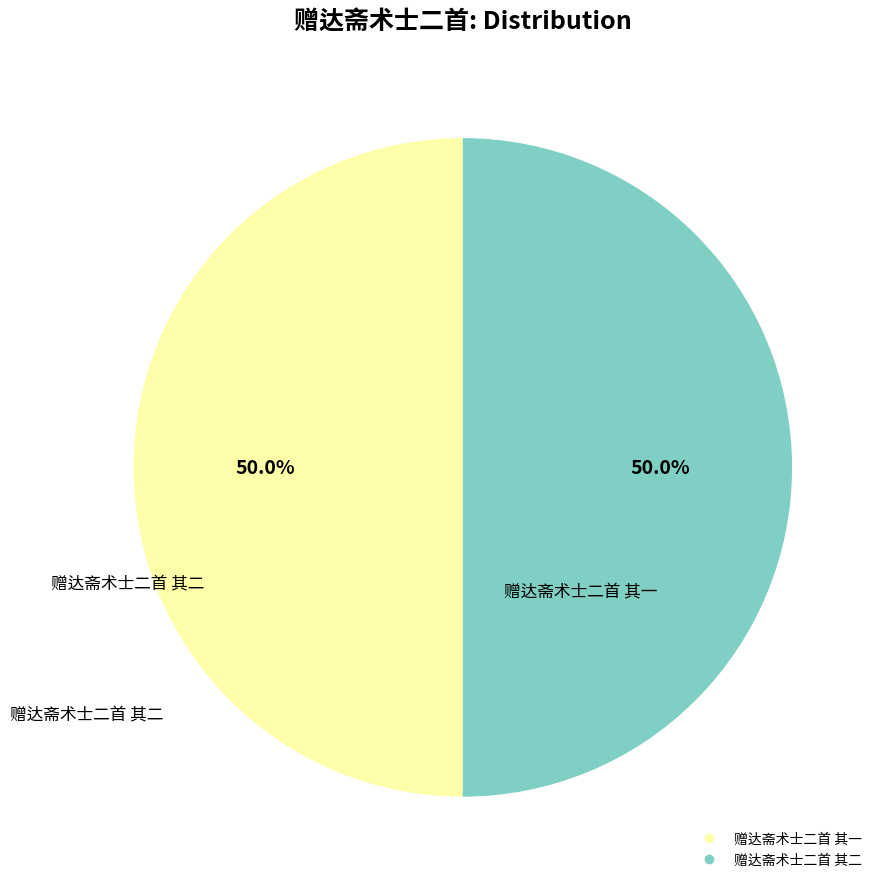

To the nearest percent, what is the combined percentage of 赠达斋术士二首 其一 and 赠达斋术士二首 其二?

100%